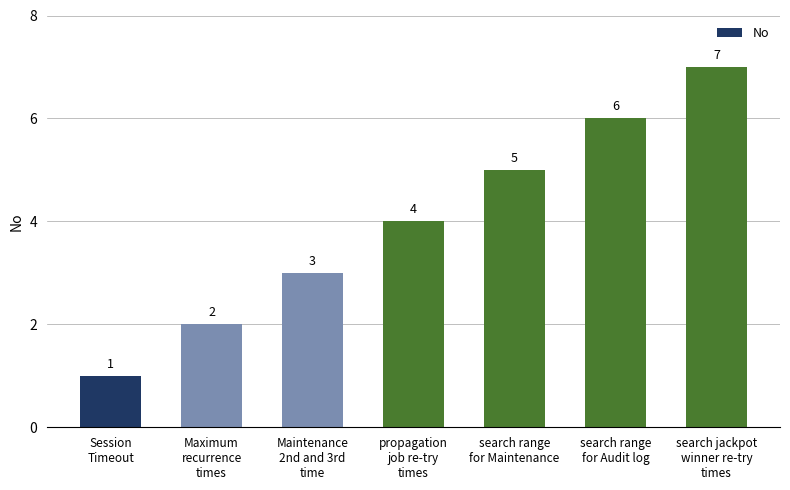

What is the minimum value shown in the chart?

1